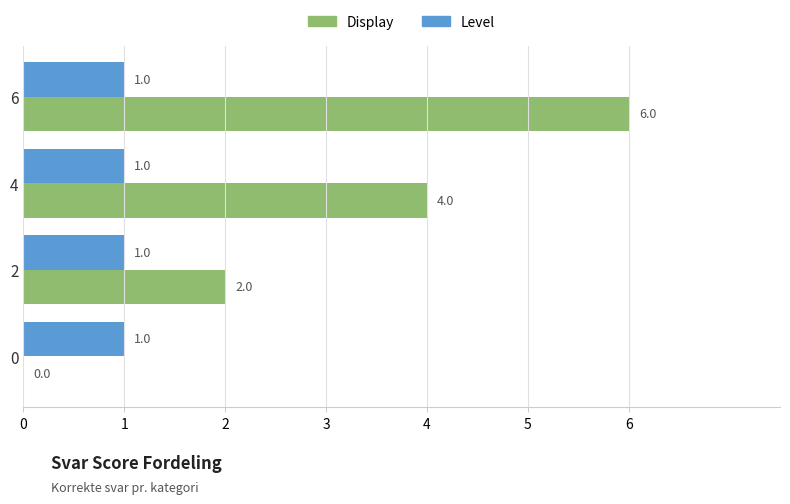

How many distinct data groups are displayed?

2